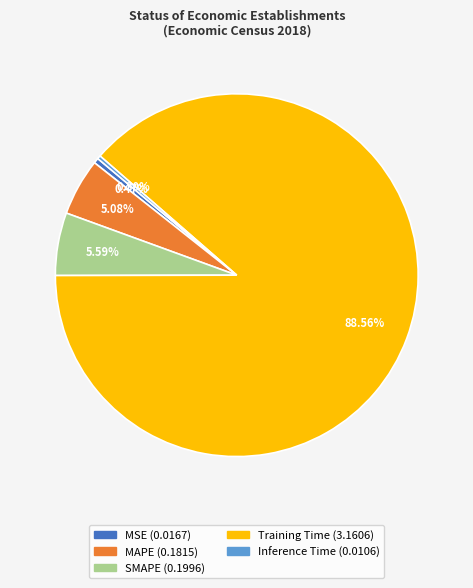

Does SMAPE account for over 50% of the chart?

No